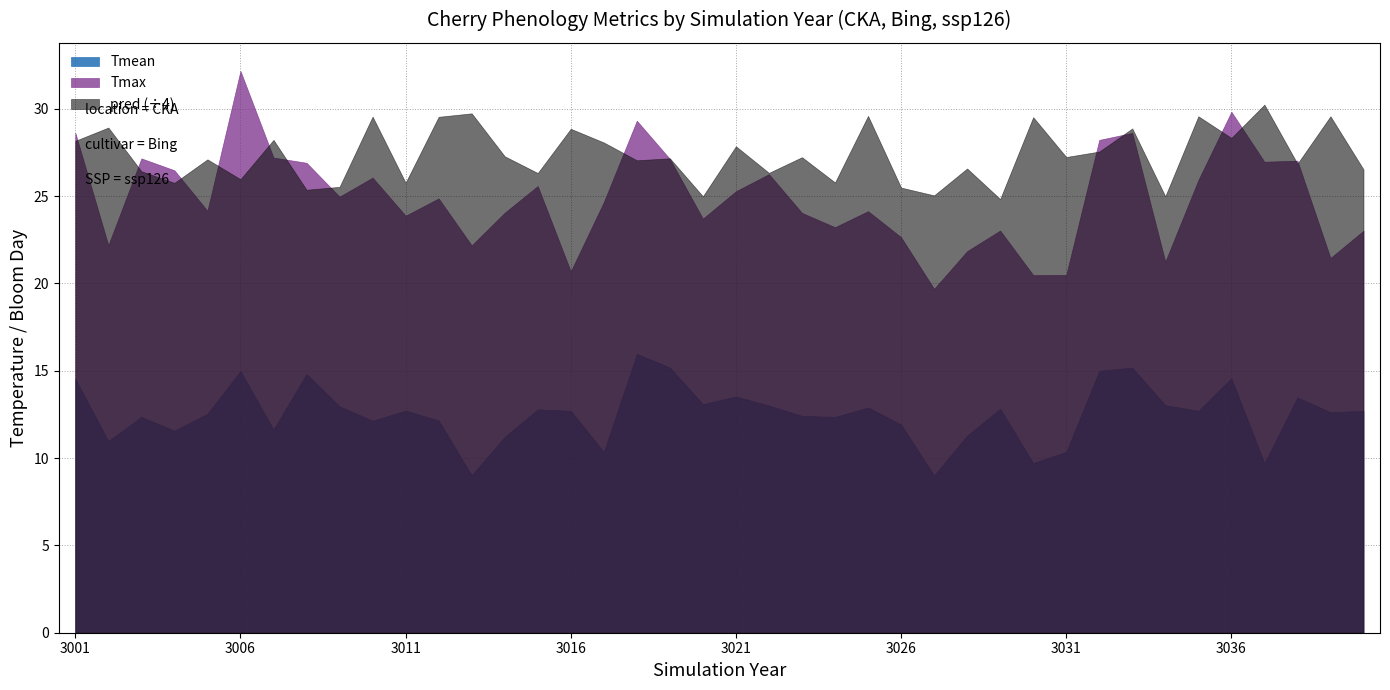

What is the maximum value for Tmean?

16.0